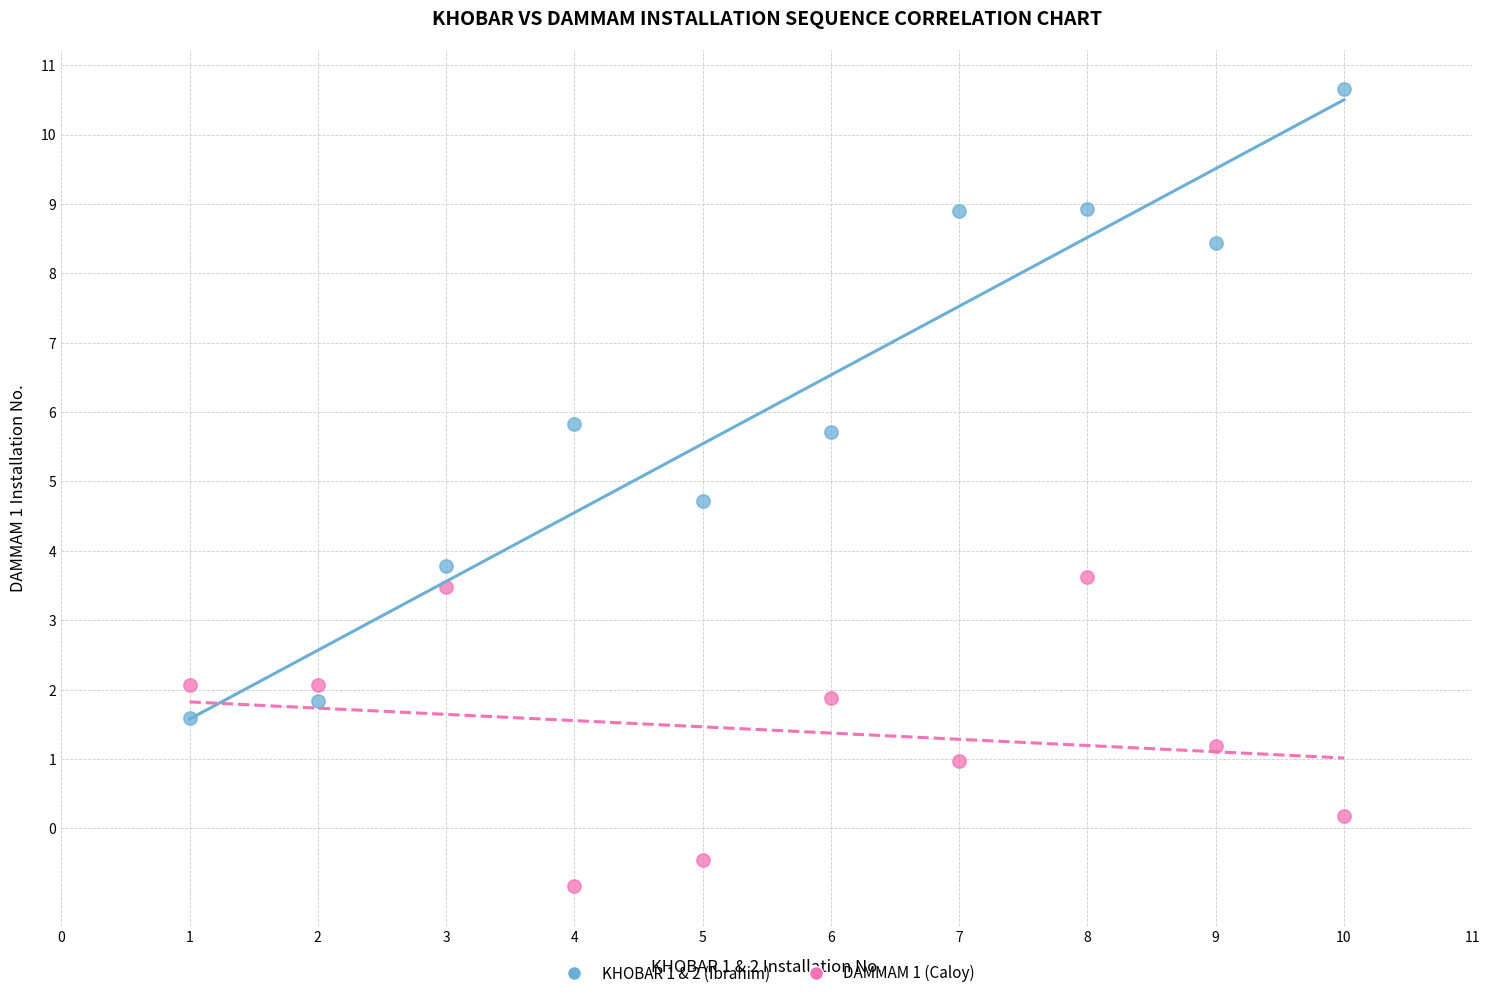

Across all series, what Y value is closest to 4?

3.8